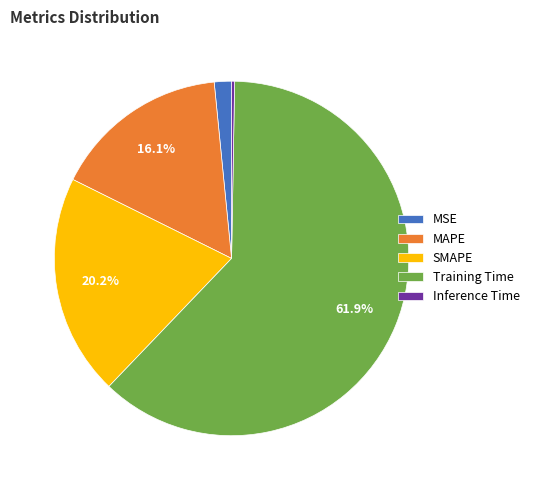

To the nearest percent, what is the average slice percentage?

20%